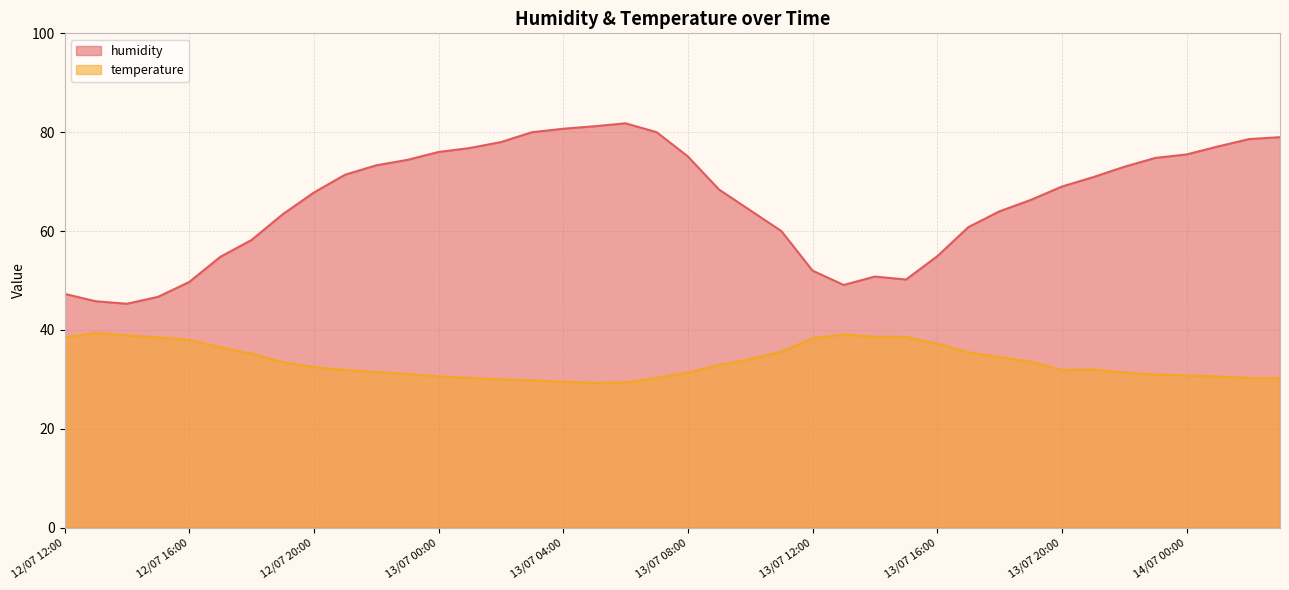

What is the total value across all series at 12/07 13:00?

85.2